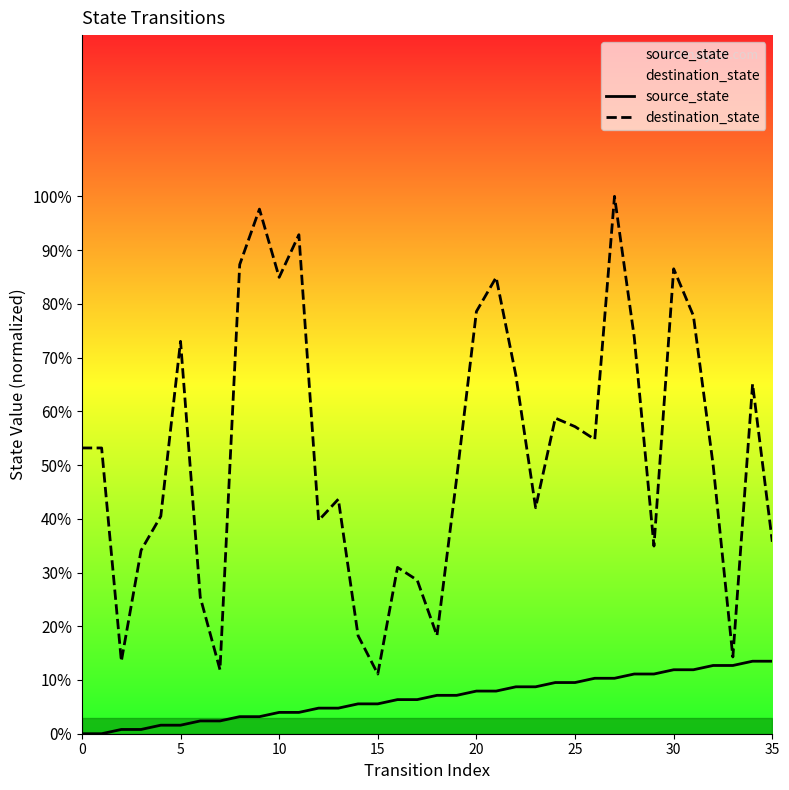

How many lines are shown in the chart?

2